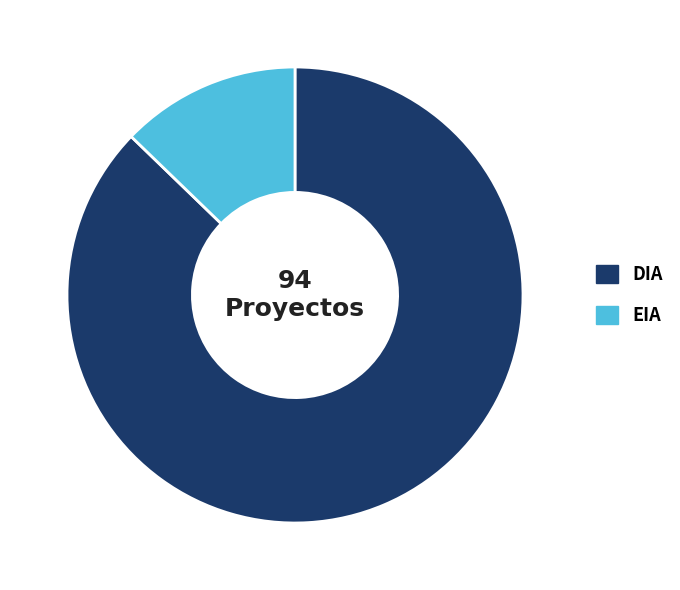

Do EIA and DIA together represent more than half of the pie?

Yes